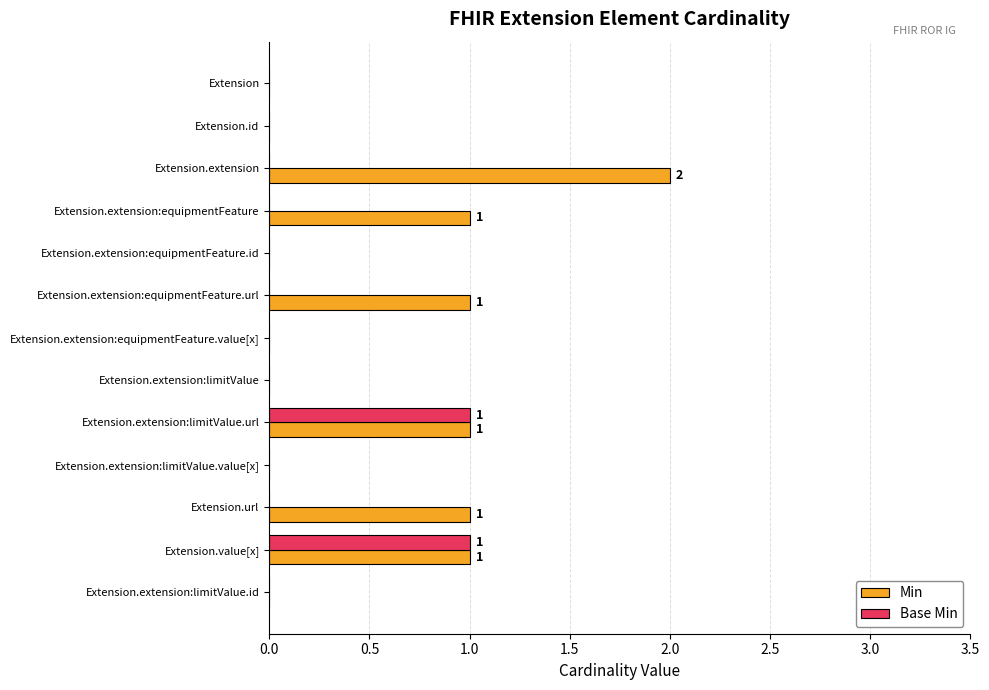

Is the value of Base Min at Extension.extension:equipmentFeature.value[x] greater than the value of Min at Extension.extension:equipmentFeature.url?

No